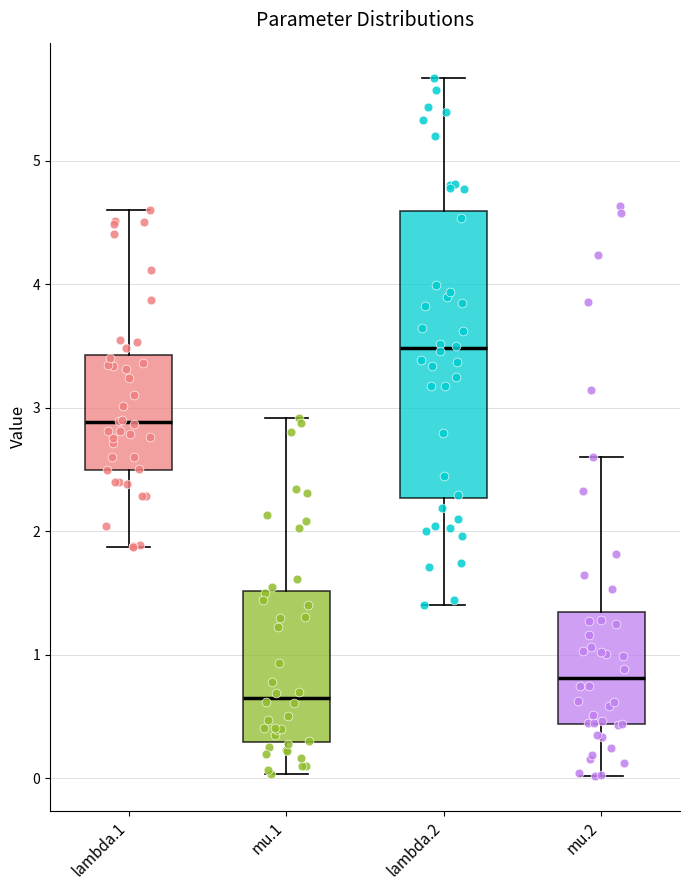

Which box is the tallest, from its lower edge to its upper edge?

lambda.2